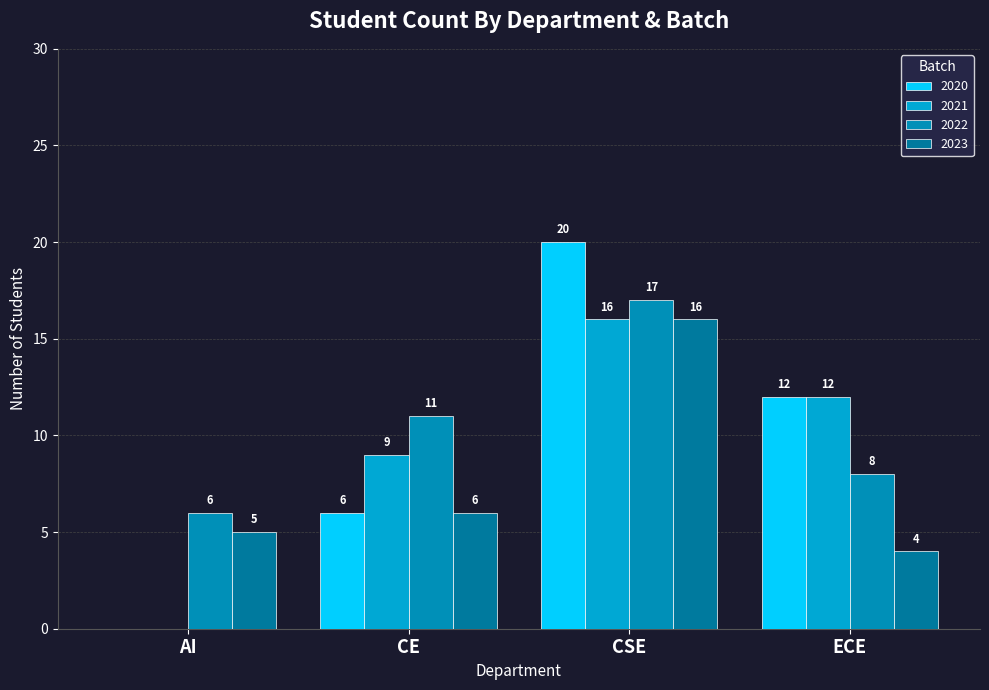

Reading left to right, transcribe all the data shown in this chart.

2020: AI=0	CE=6	CSE=20	ECE=12
2021: AI=0	CE=9	CSE=16	ECE=12
2022: AI=6	CE=11	CSE=17	ECE=8
2023: AI=5	CE=6	CSE=16	ECE=4